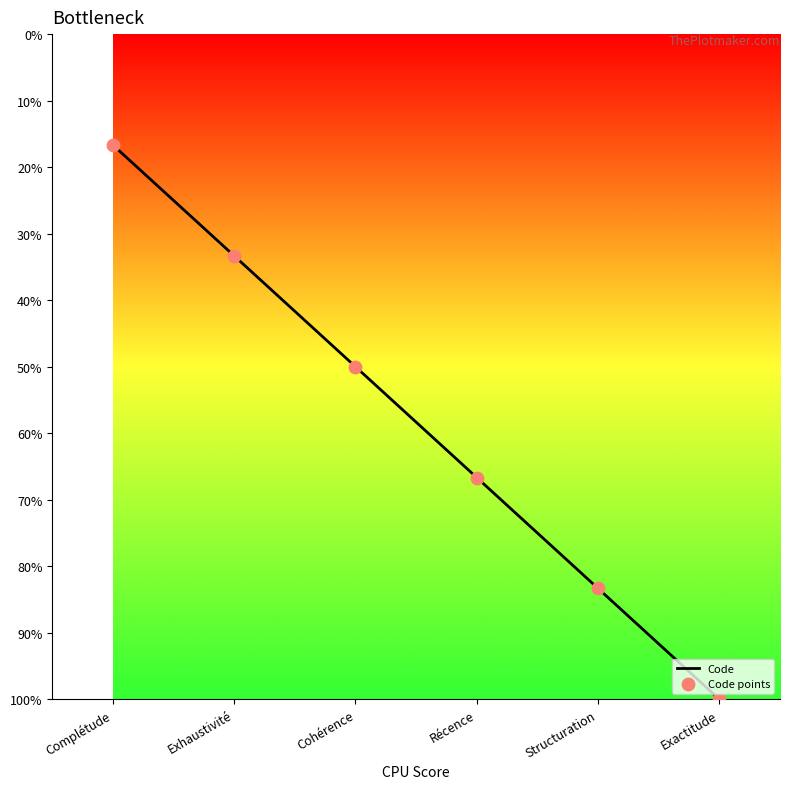

Does the chart have visible grid lines?

No